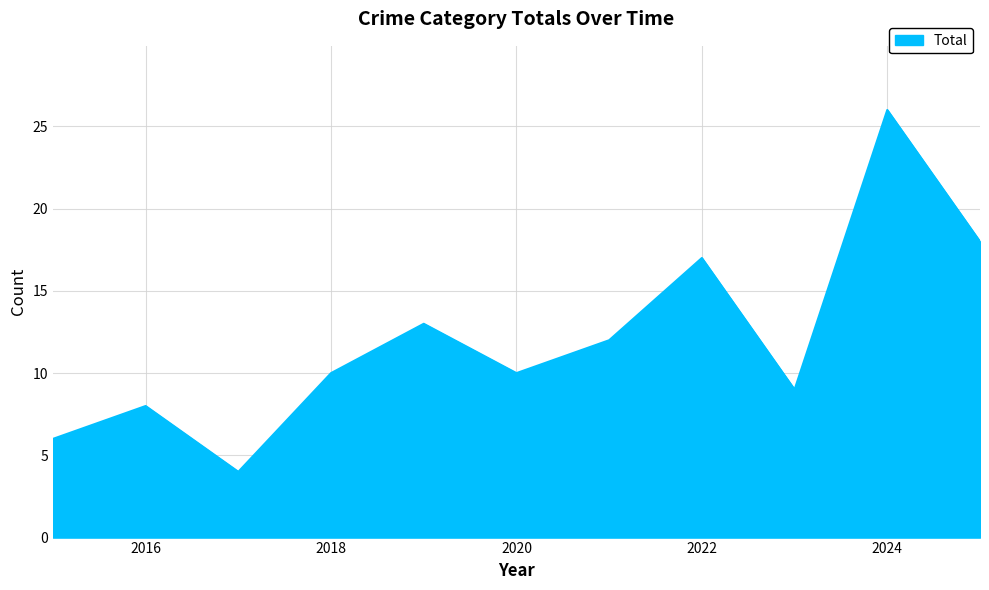

What is the greatest value displayed?

26